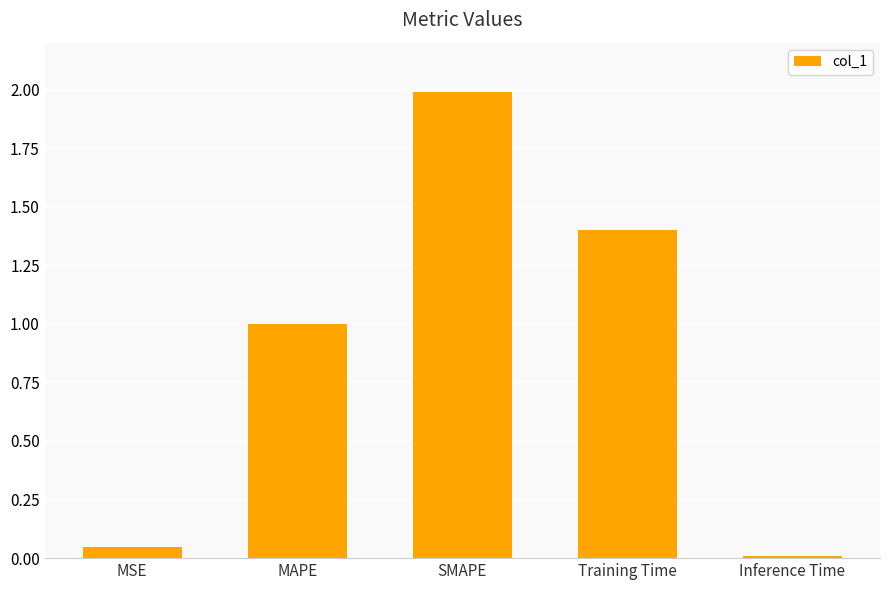

What is the sum of the values at Training Time and MSE?

1.4